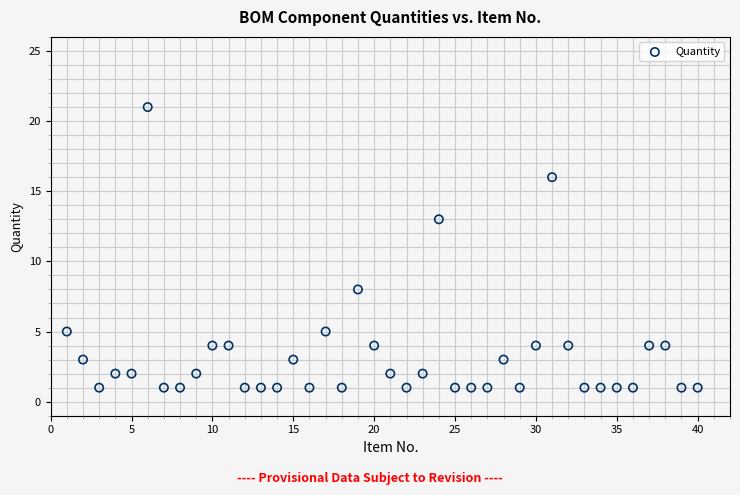

What Y value in the scatter plot is closest to 11?

13